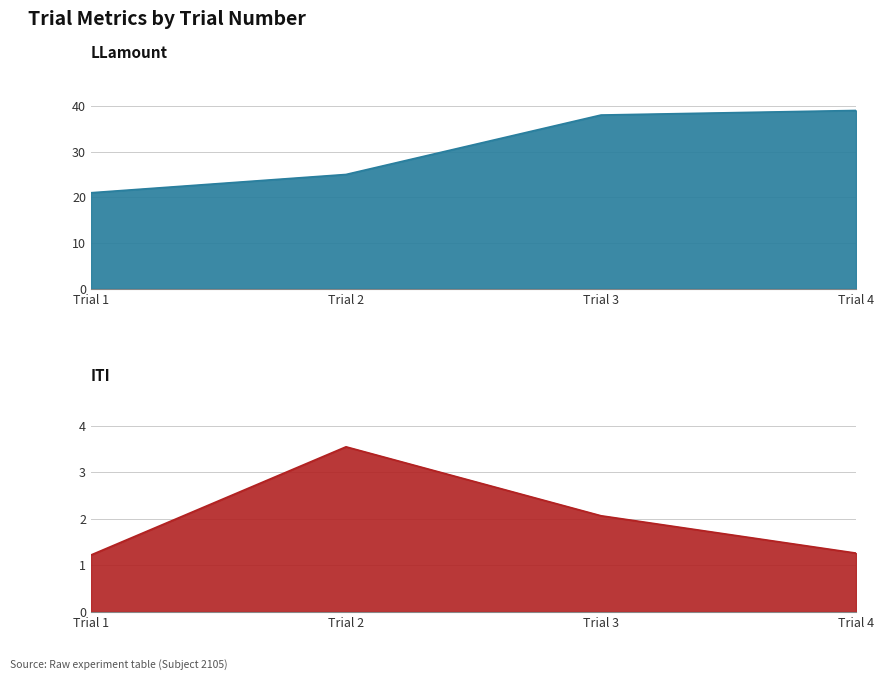

True or false: RewardTrialRanked and Construal_Condition intersect in this chart.

False